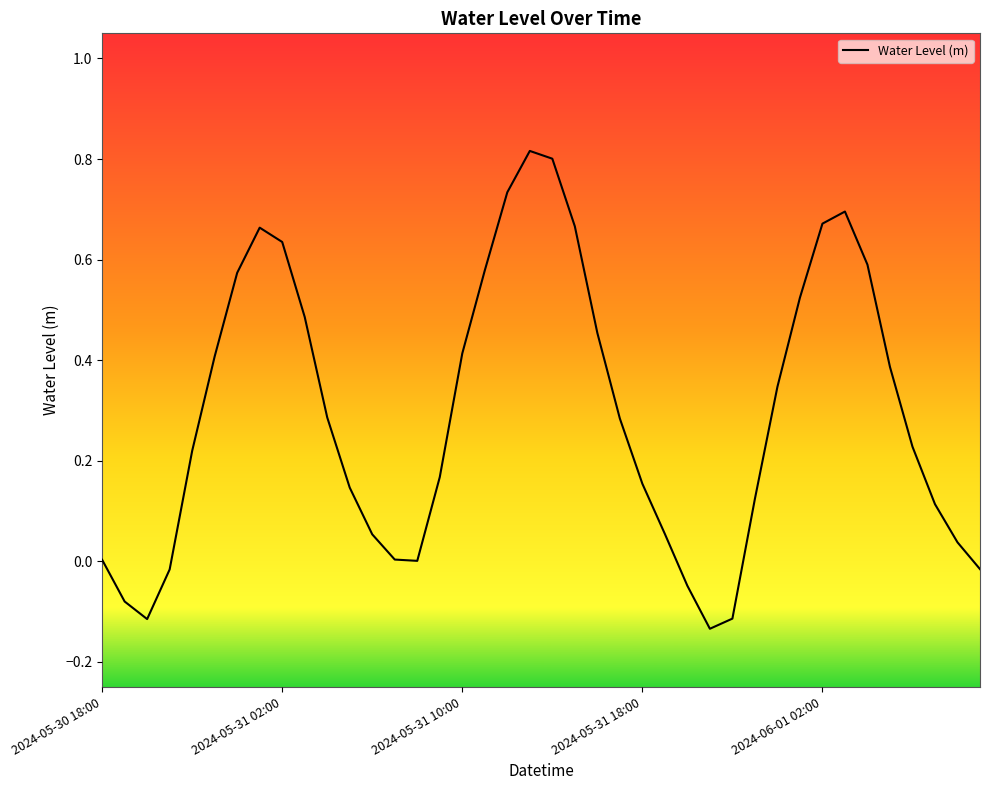

What is the difference between the maximum and minimum values?

1.0